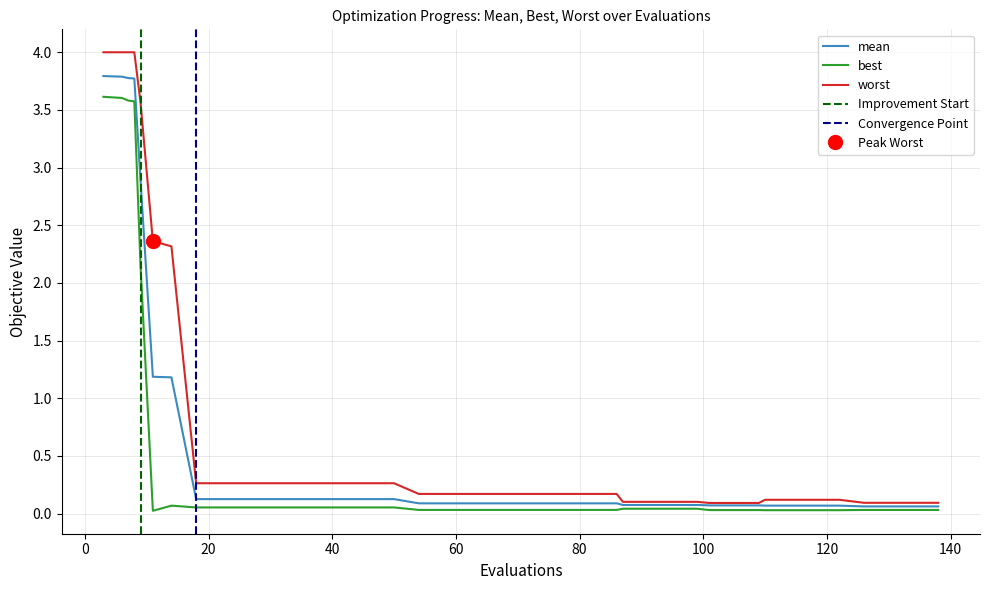

What value does the best series have at 14?

0.1